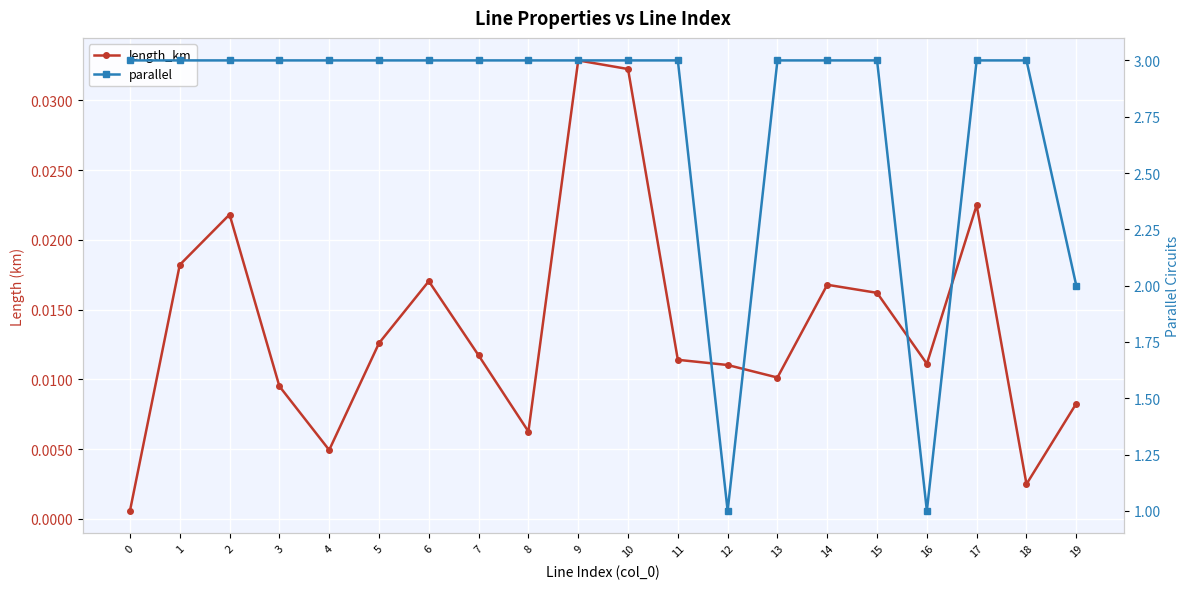

True or false: length_km and parallel cross at least once.

False